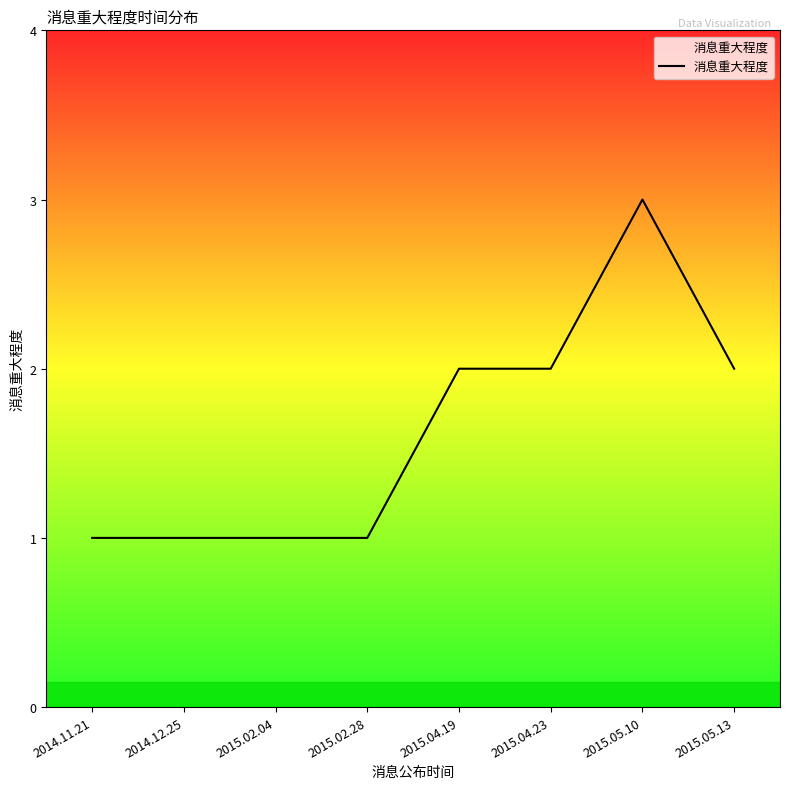

Read the value at 2015.05.10.

3